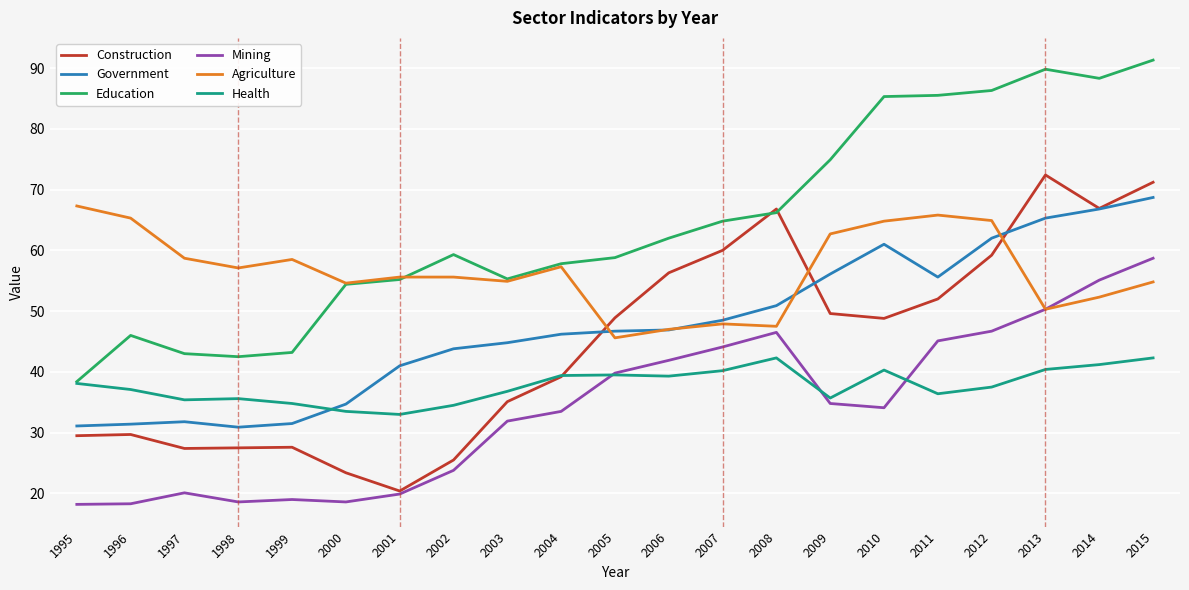

True or false: Education and Mining intersect in this chart.

False